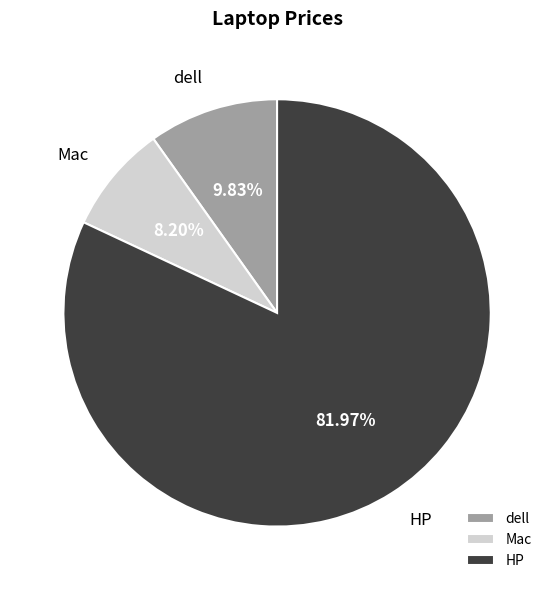

What percentage is the dell slice, to the nearest percent?

10%